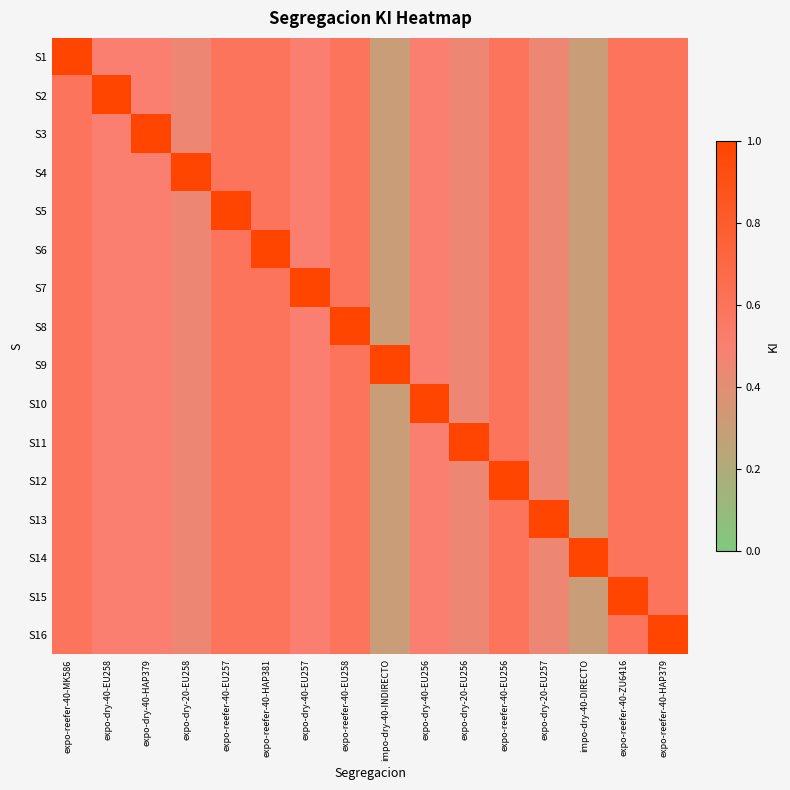

At which category is the sum across all series the highest?

expo-reefer-40-MK586